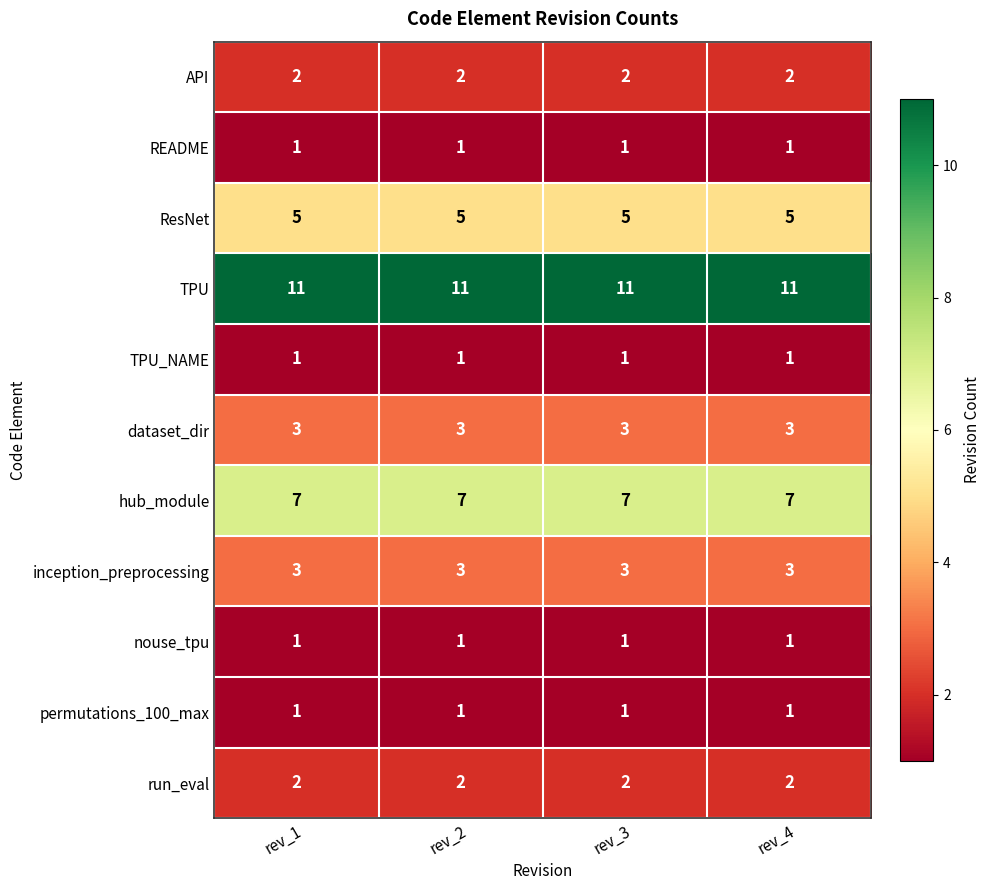

What is the lowest value of the ResNet series?

5